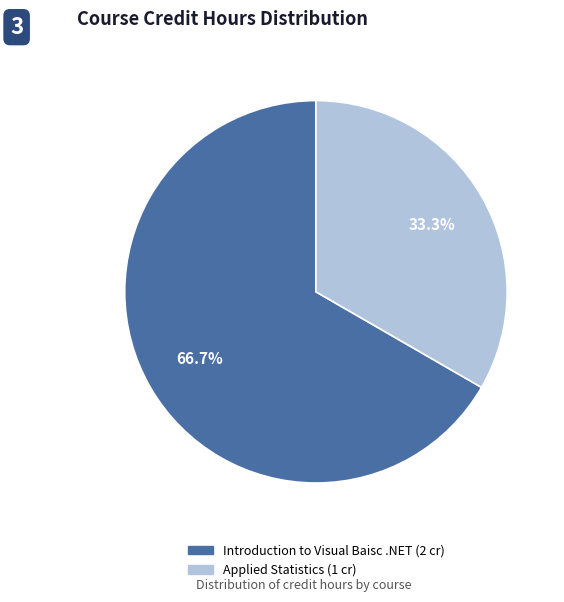

Which slice is the largest?

Introduction to Visual Baisc .NET